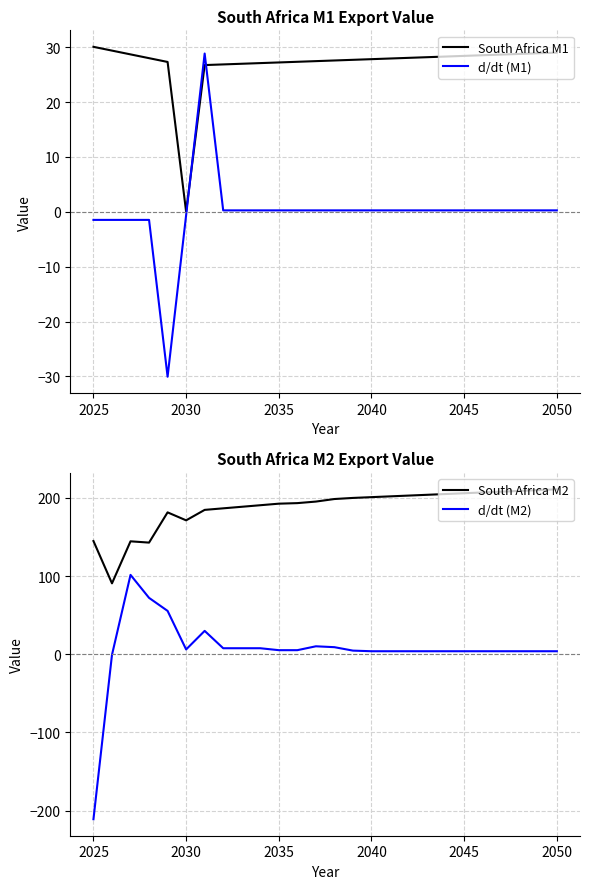

What is the value of the South Africa M2 point at the 23rd from the left?

208.0